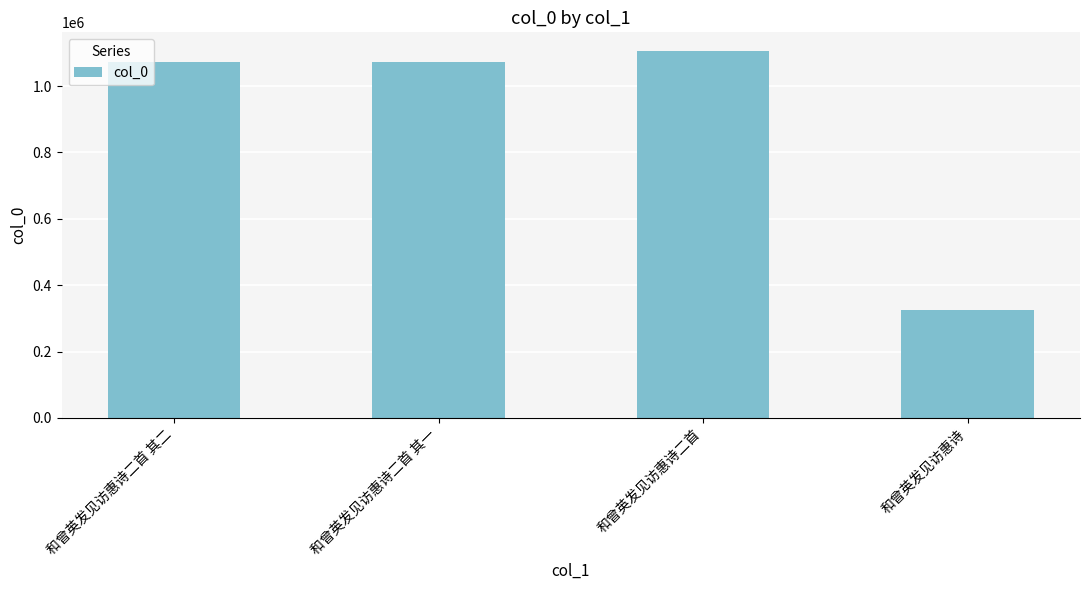

Is it true that the value at 和曾英发见访惠诗二首 其二 is 1072883?

True